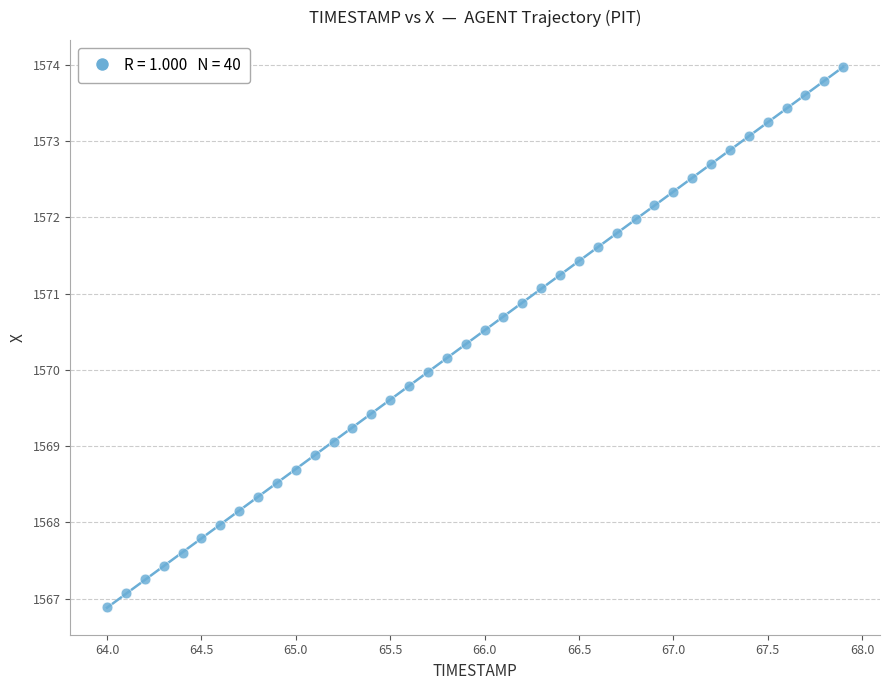

What is the range of X values (max minus min)?

3.9